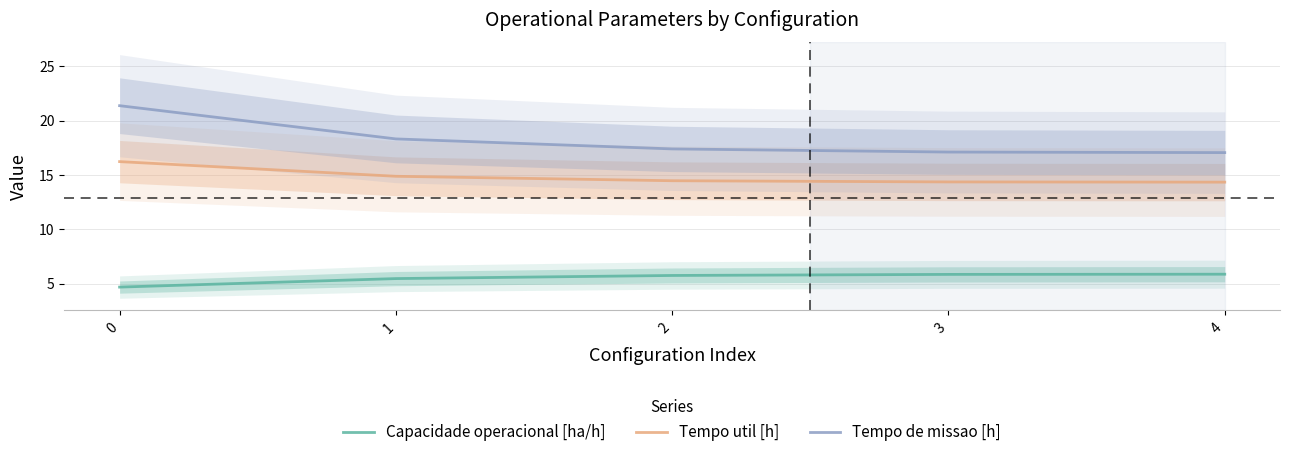

What is the sum of the Tempo de missao [h] values at 0 and 2?

38.8